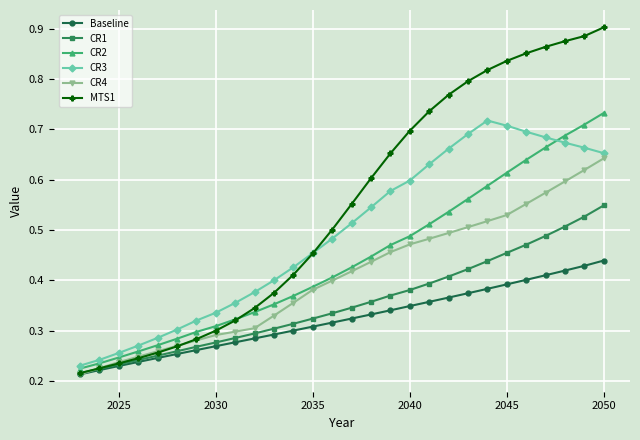

Count the CR2 values in the range 0 to 1.

28